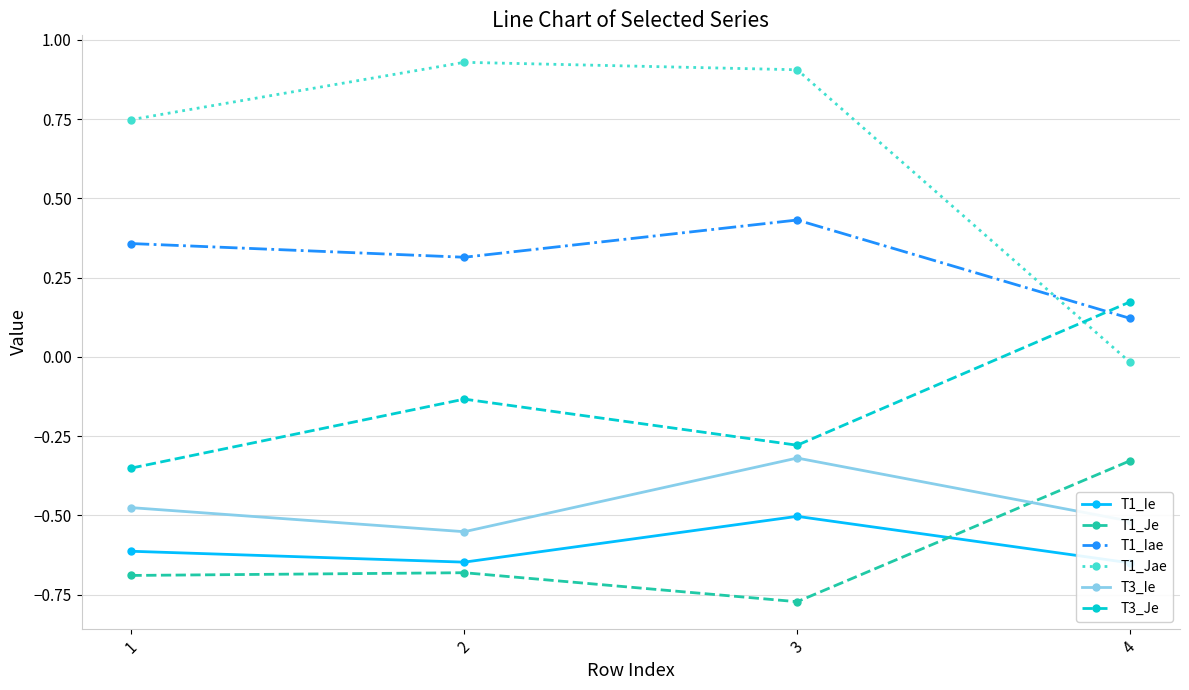

True or false: T1_Jae has more than 1 points higher than both neighbors.

False